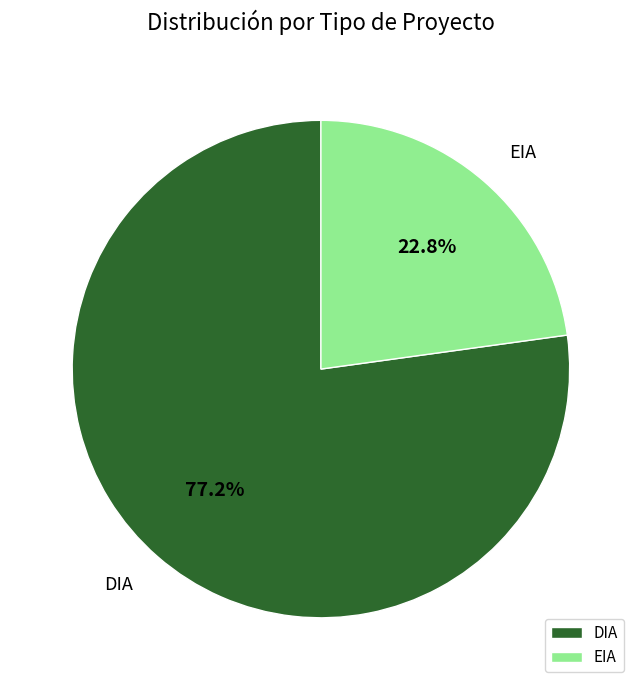

Is it true that EIA is 9% of the pie?

False